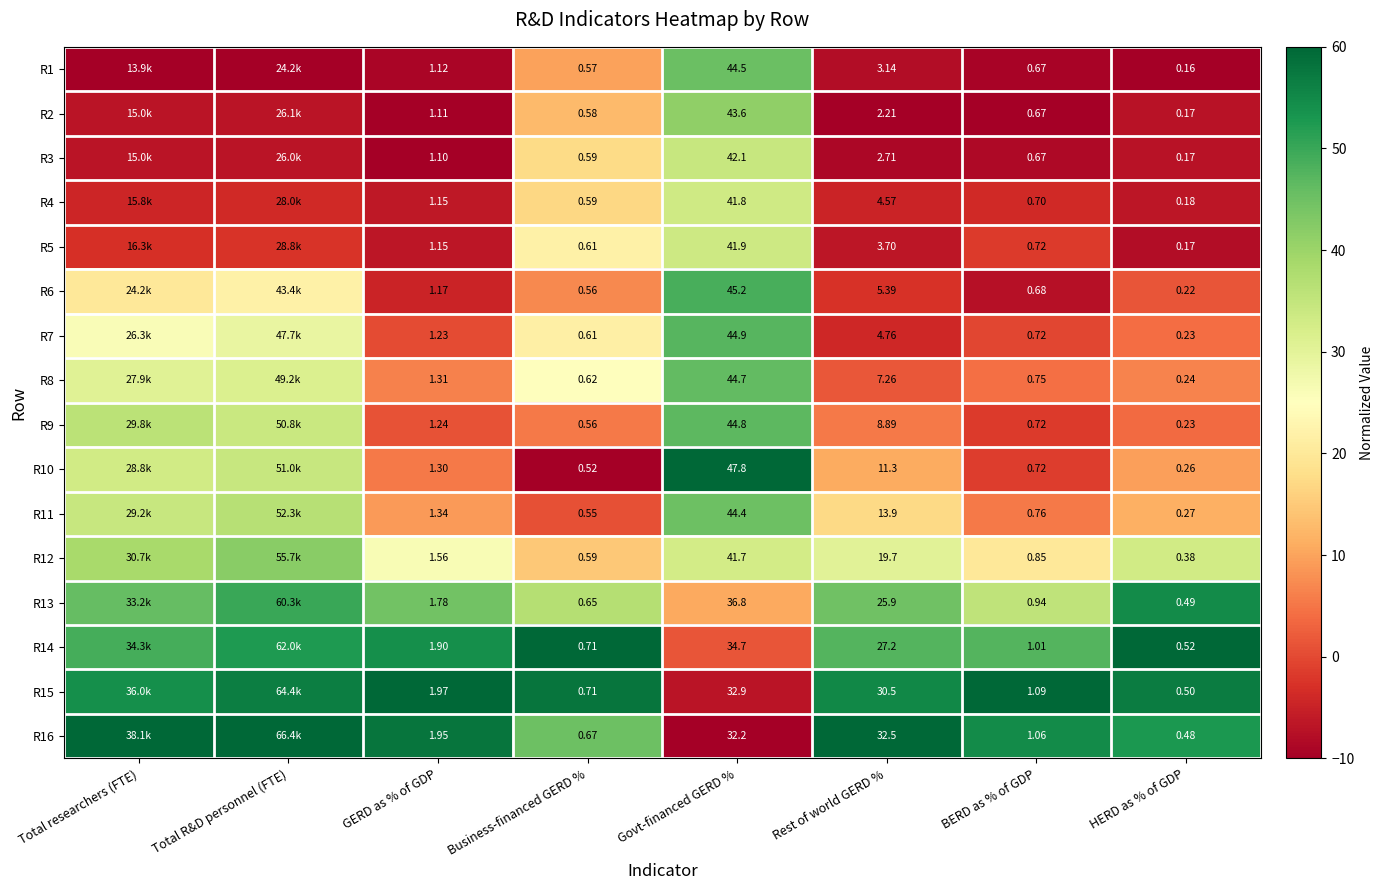

At which label does R13 first exceed 44?

Total researchers (FTE)